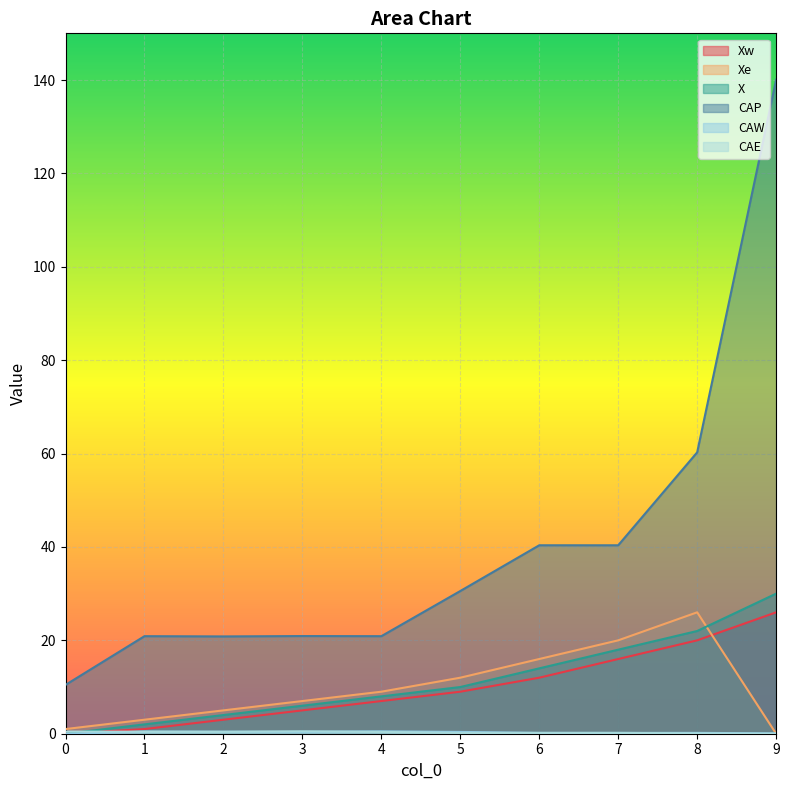

Count the number of data series in this chart.

6